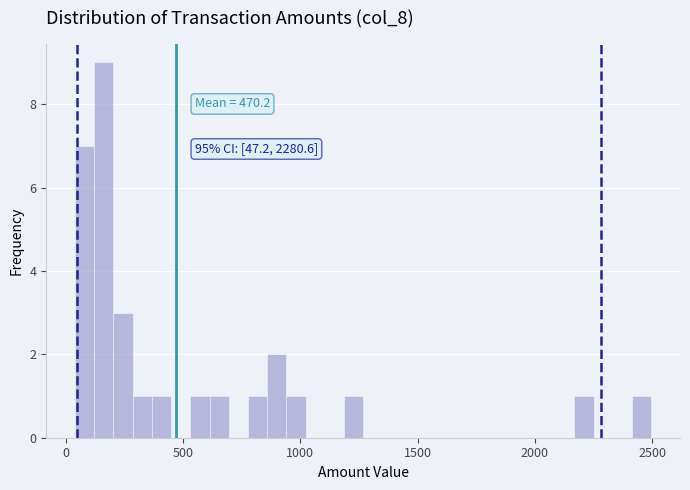

Around what value on the x-axis is the tallest bar? Give the approximate position of its centre, as read against the axis.

150